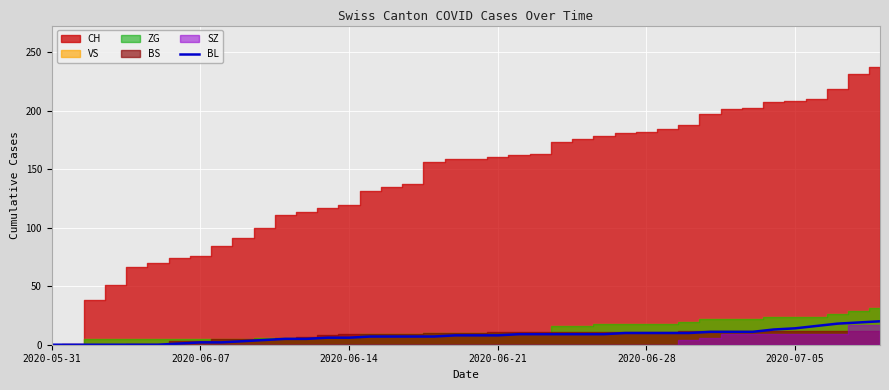

How many data points does each series have?

40